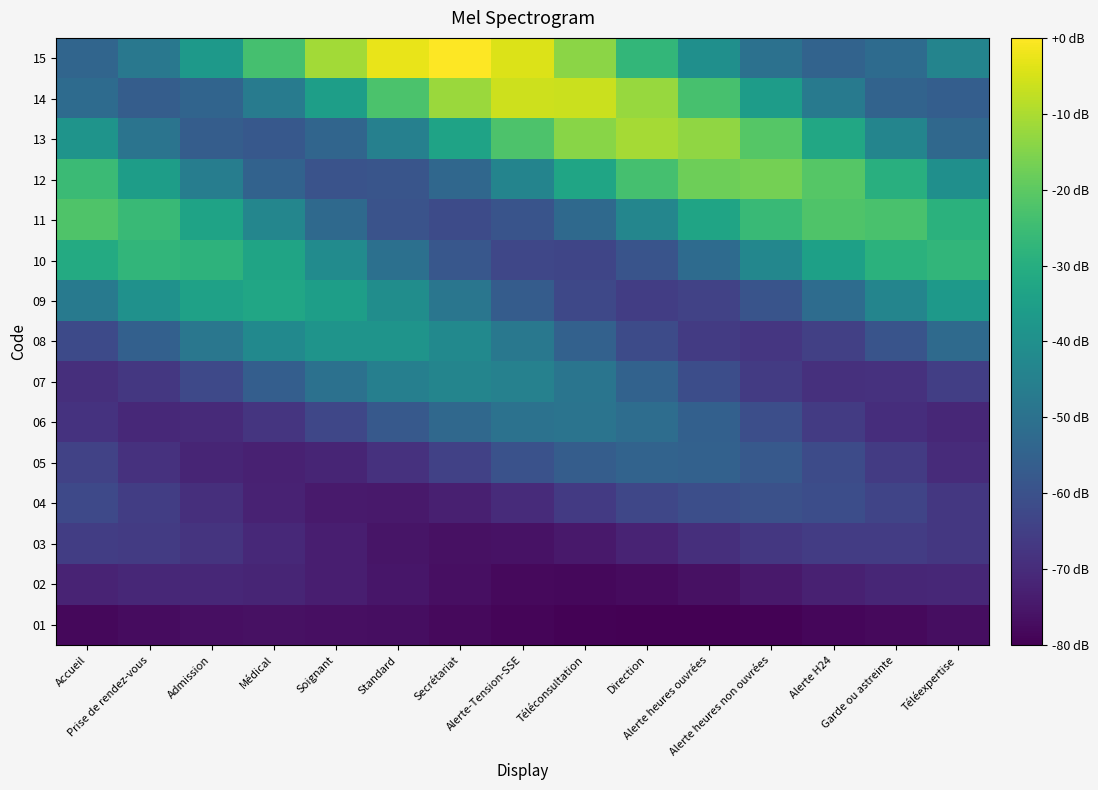

What is the spread (max minus min) of values at Téléexpertise?

49.7